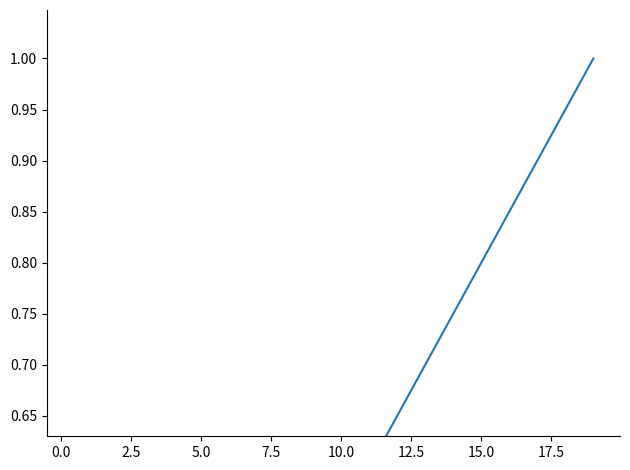

How many series are shown in this chart?

1